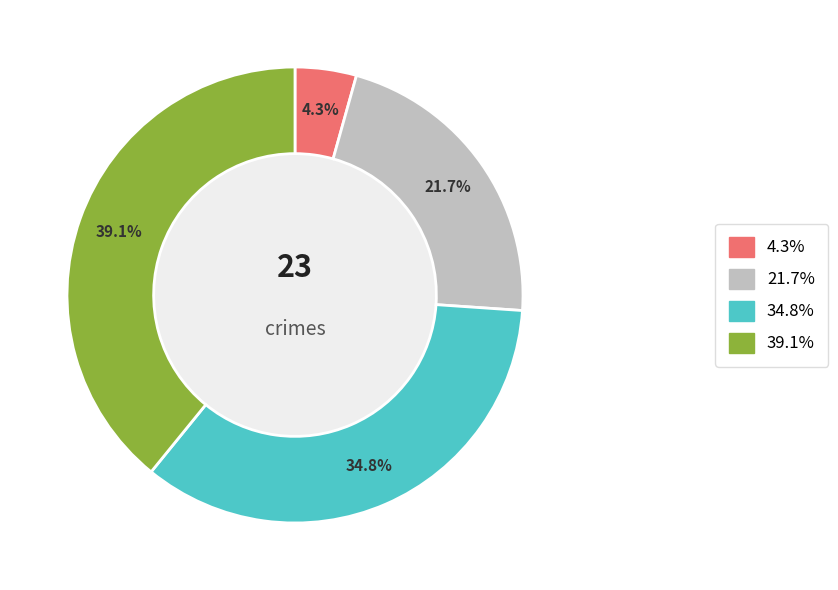

Is there a majority slice in this chart?

No